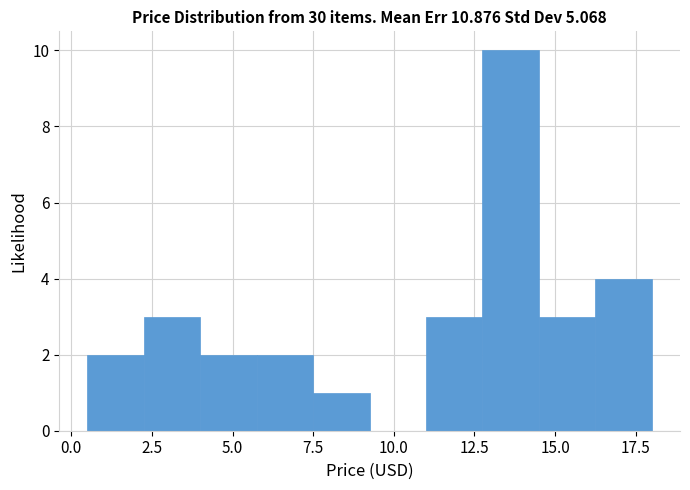

Around what value on the x-axis is the tallest bar? Give the approximate position of its centre, as read against the axis.

13.5